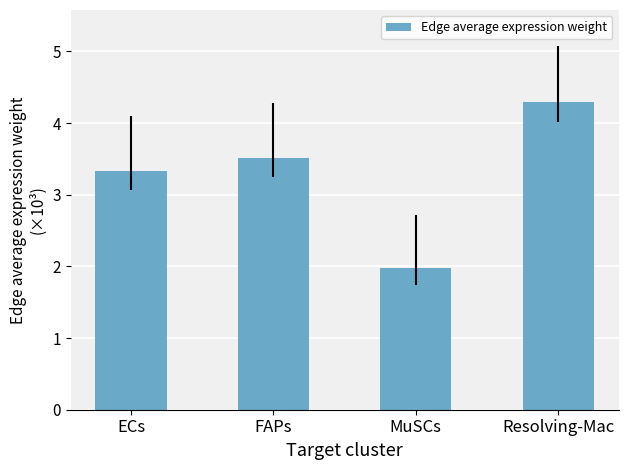

What is the value of the 1st bar from the left?

3.3